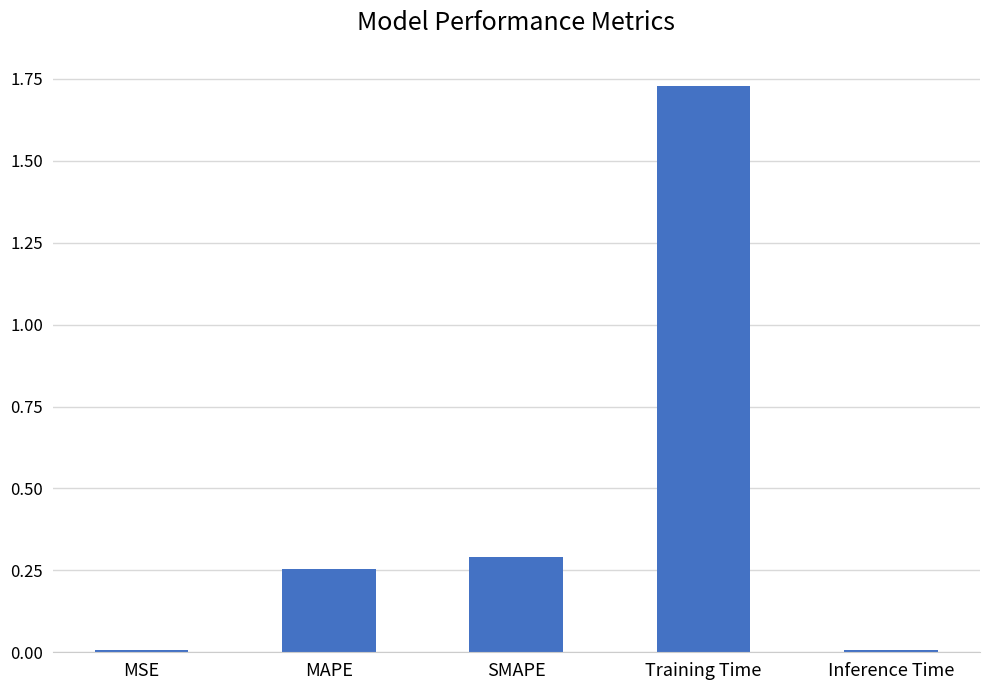

What is the average value?

0.5